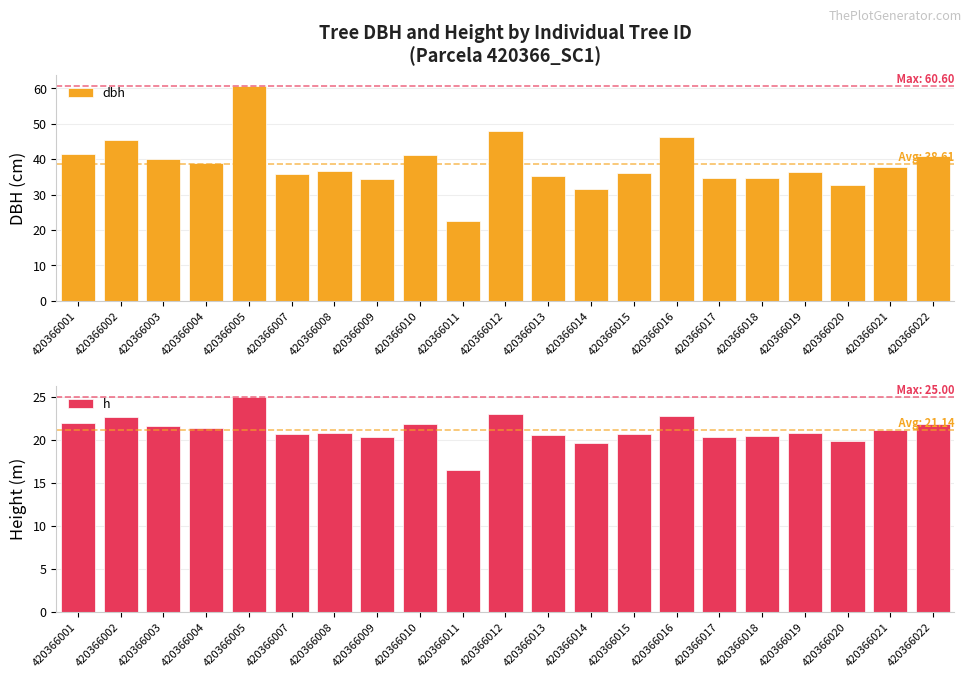

What is the approximate value of dbh at 420366001?

41.4